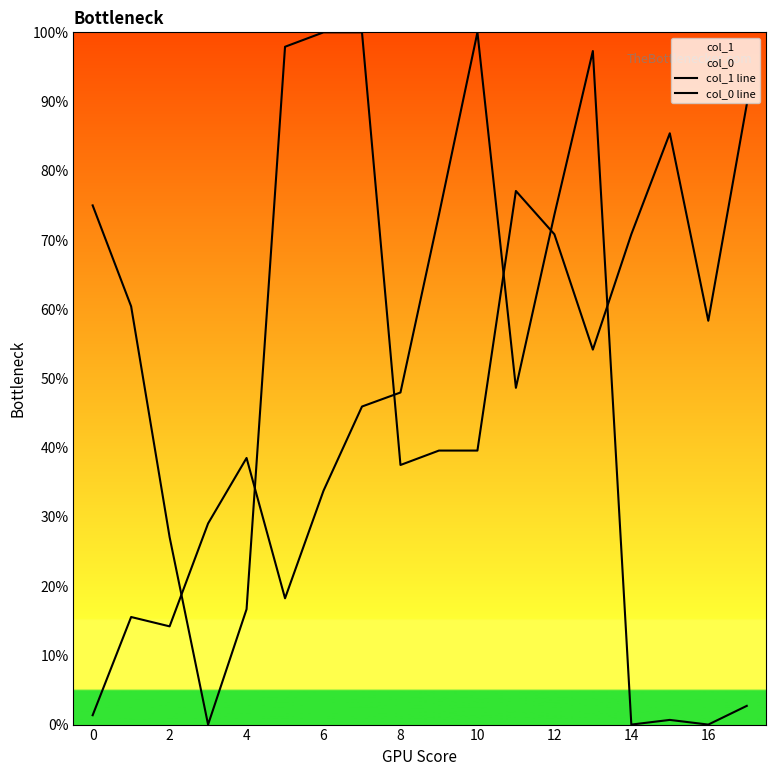

How many lines are shown in the chart?

2